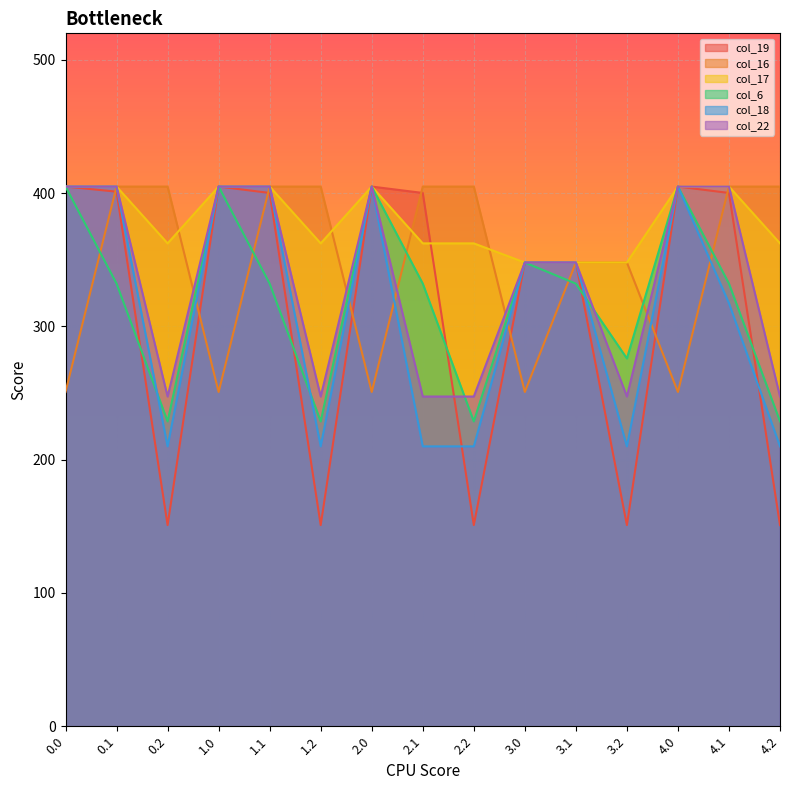

Between 0.0 and 1.2, which series saw the biggest shift?

col_19